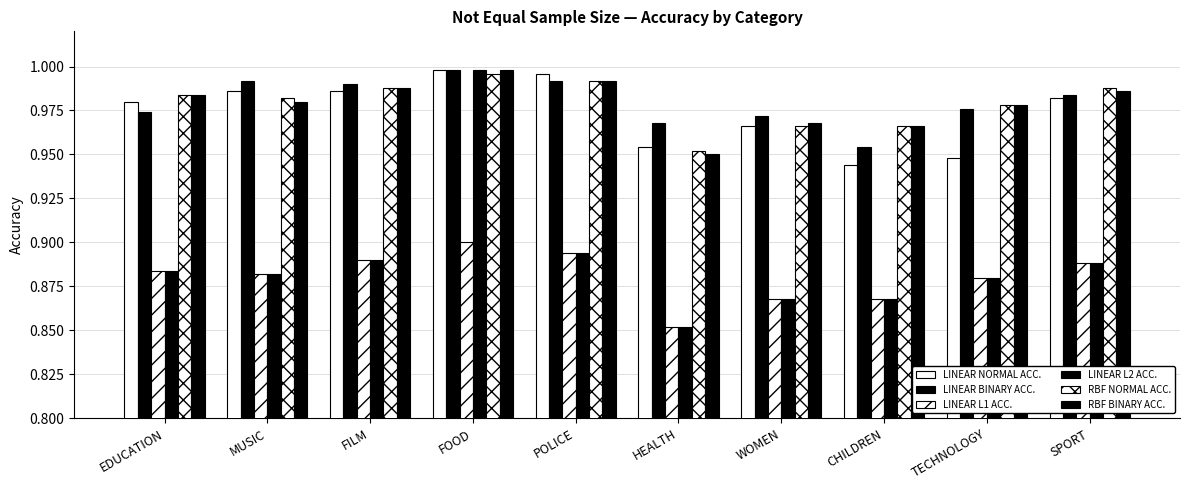

Are the bars horizontal?

No